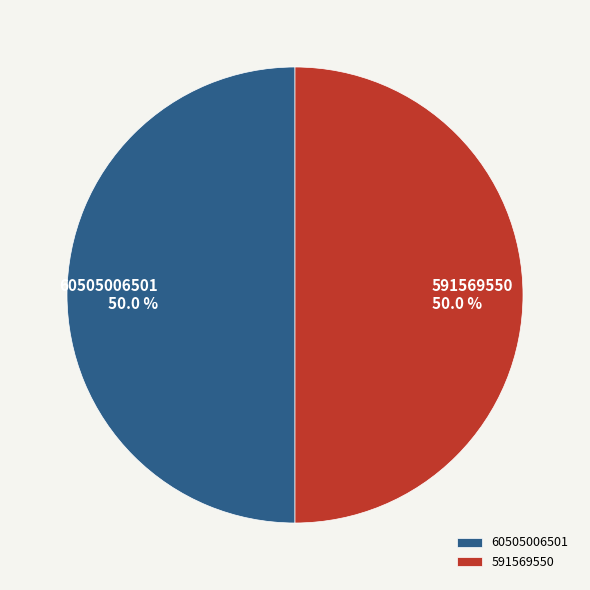

What is the total percentage of 60505006501 and 591569550?

100.0%